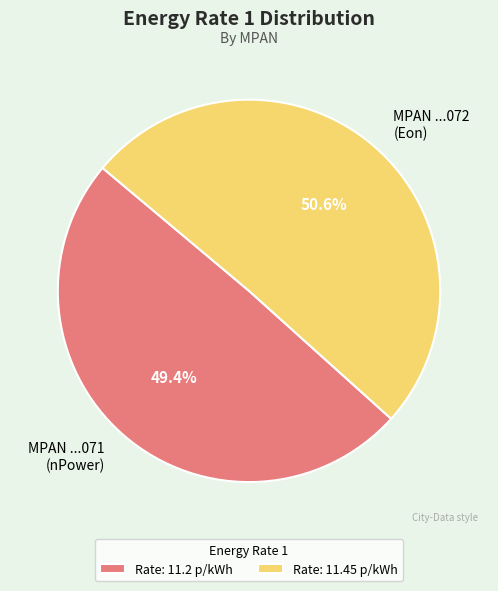

Approximately how many times larger is the value at Rate: 11.2 p/kWh compared to Rate: 11.45 p/kWh?

1.0